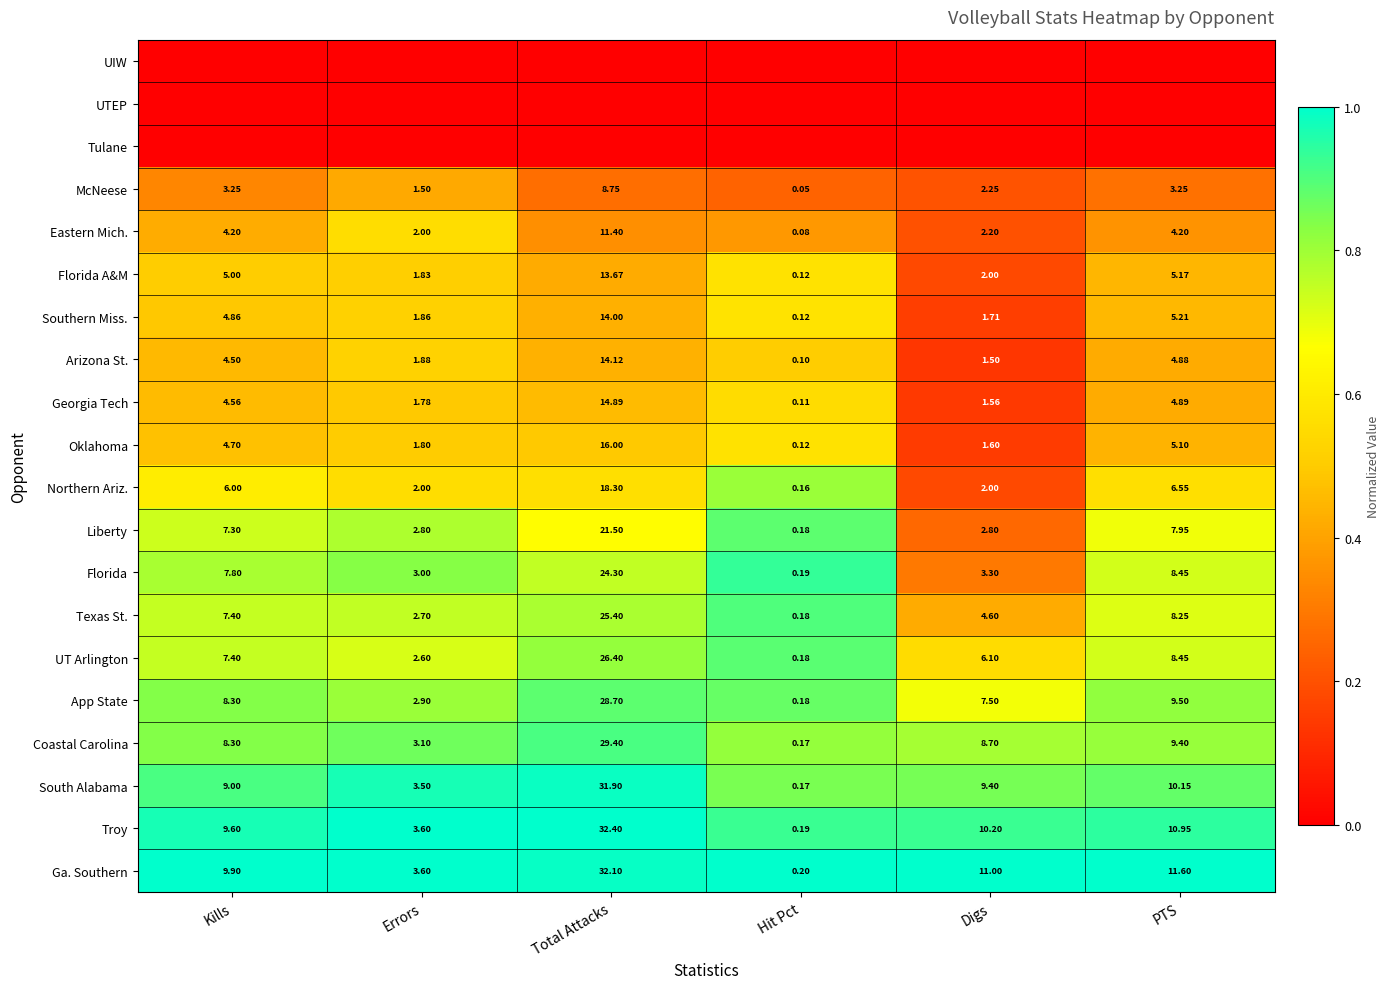

At which label is Georgia Tech closest to 7?

PTS